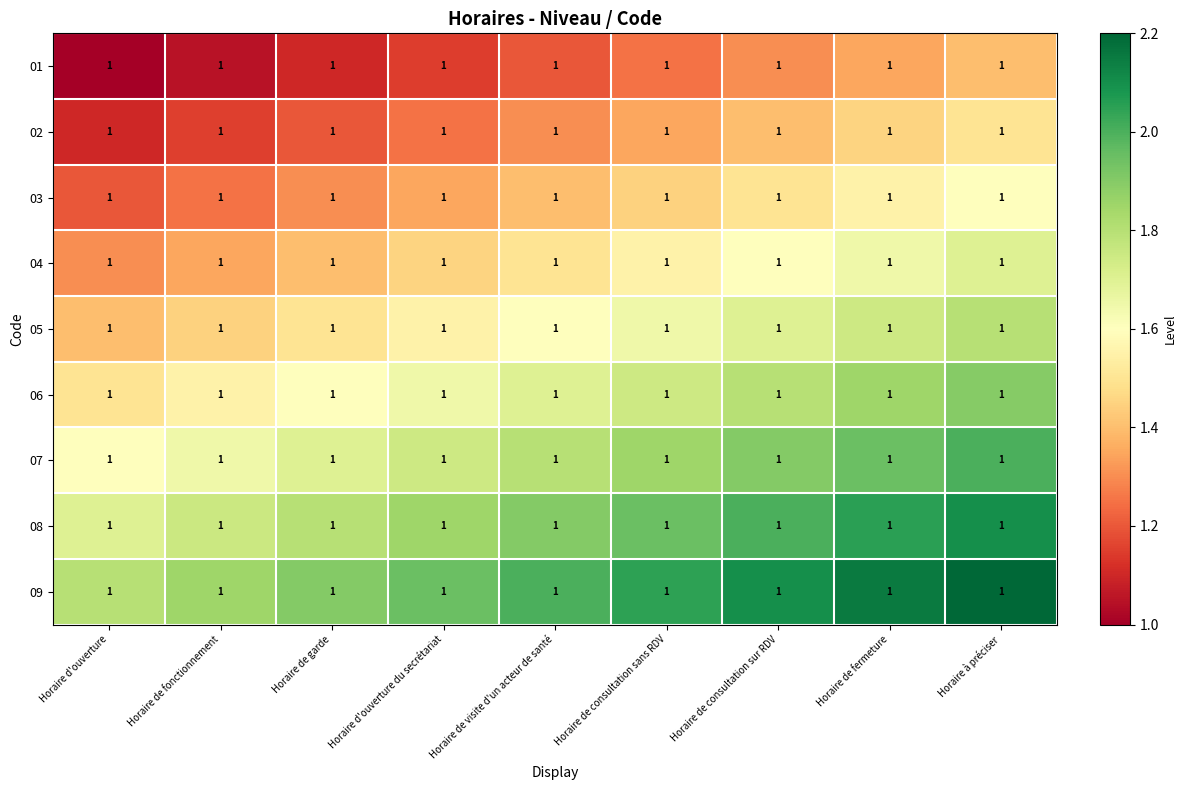

Between Horaire de visite d'un acteur de santé and Horaire de consultation sur RDV, which is larger?

Horaire de consultation sur RDV